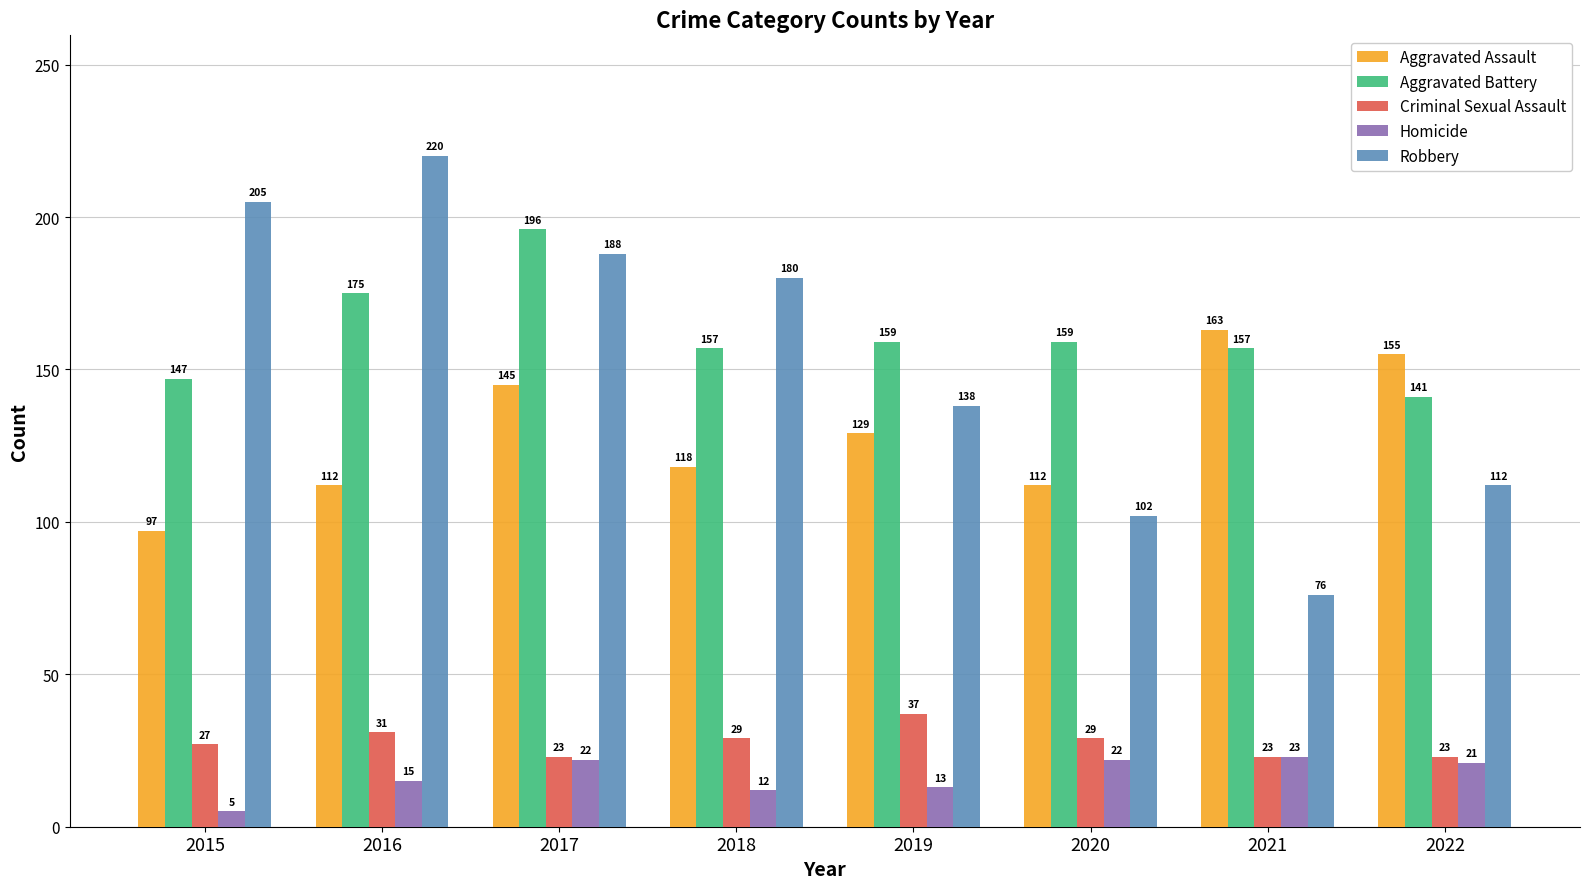

What is the value of the Aggravated Battery bar at the 6th from the left?

159